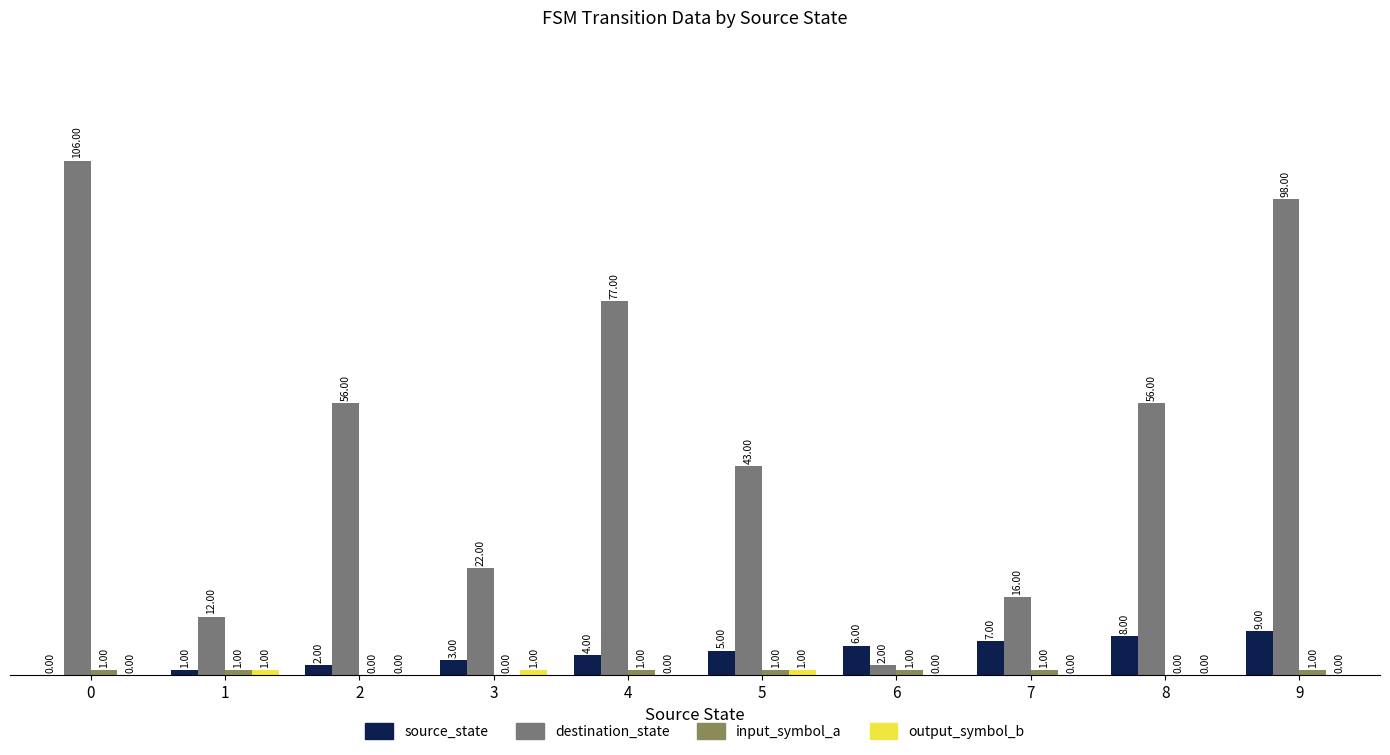

Which series has the largest total across all categories?

destination_state